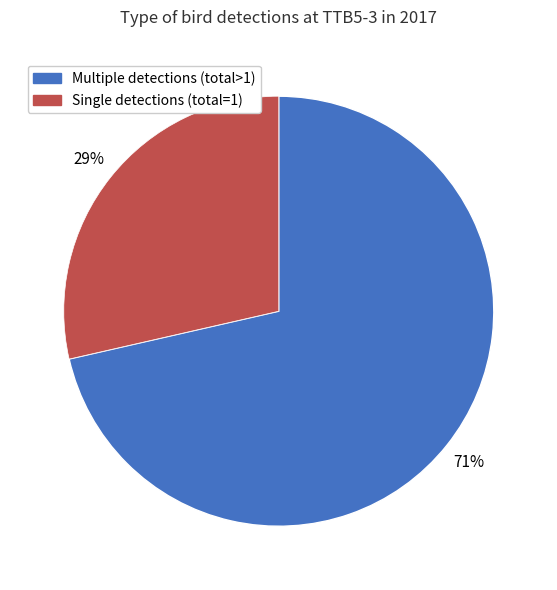

To the nearest percent, what is the average slice percentage?

50%